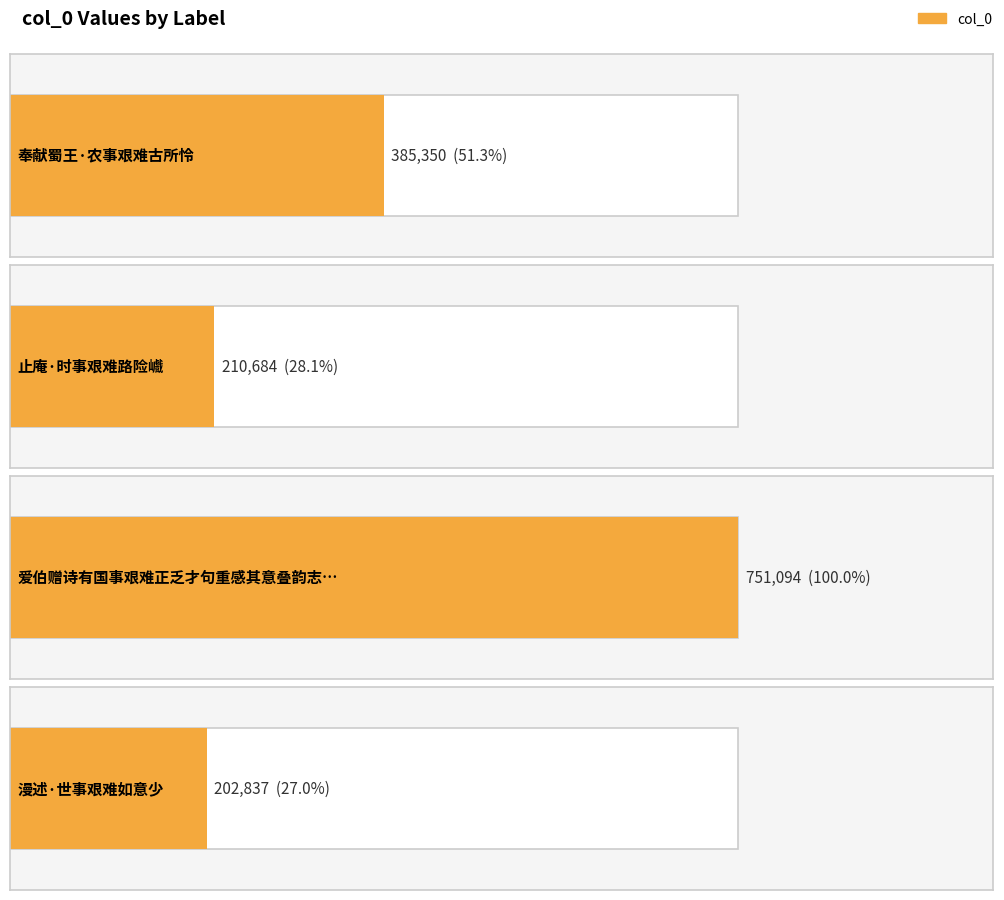

How many data points are less than 385350?

2